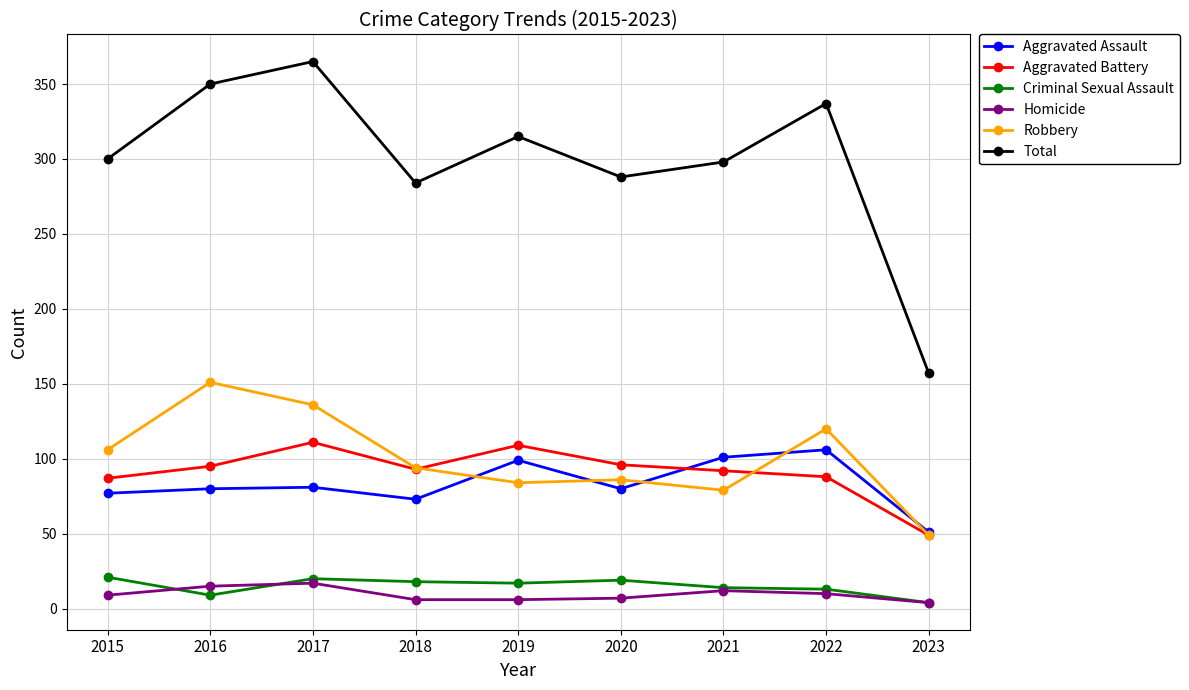

Which series changed the most between 2018 and 2023?

Total